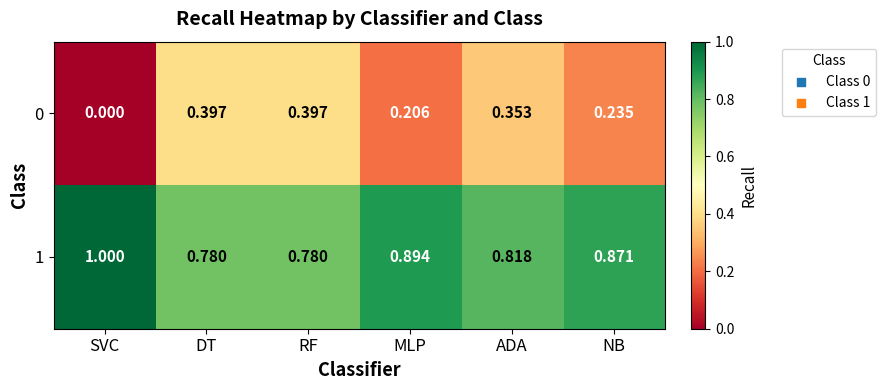

Which series has the largest total across all categories?

1